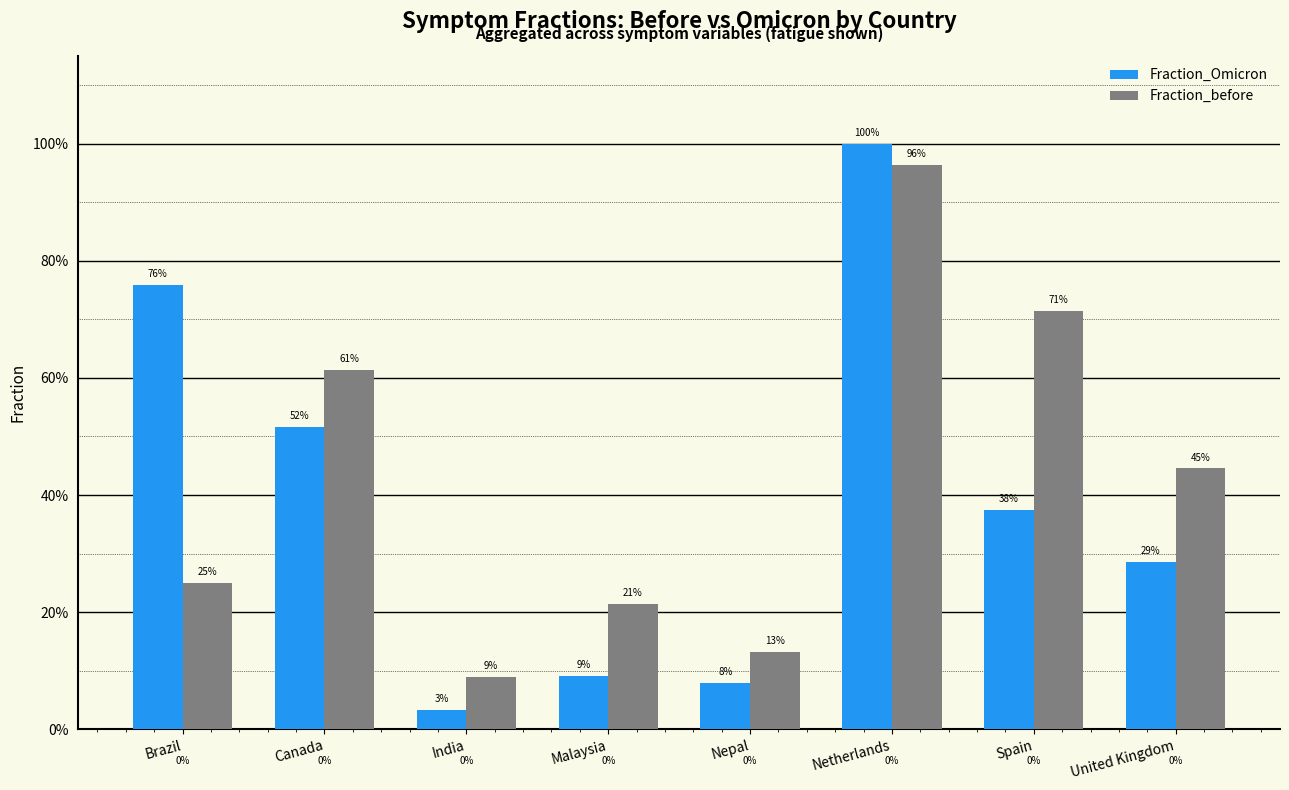

What are all the series names shown in the legend?

Fraction_Omicron, Fraction_before